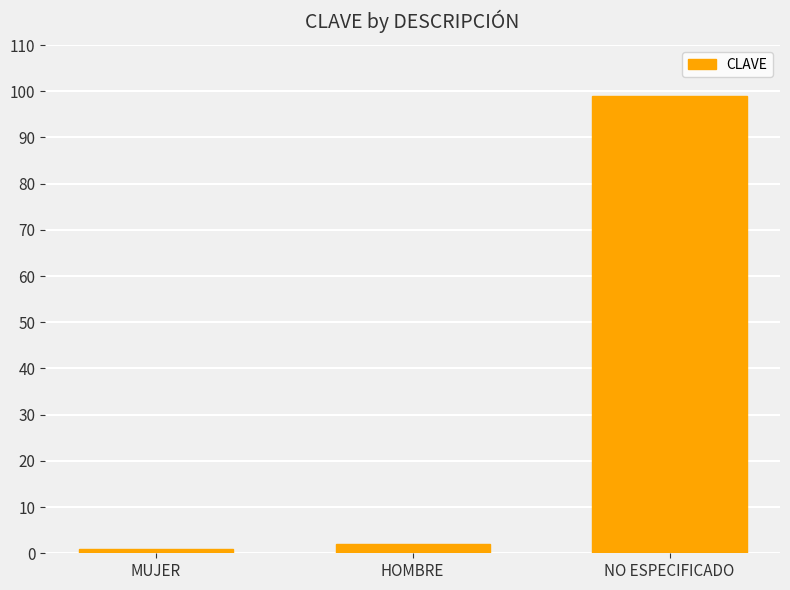

Rank the categories by value from highest to lowest.

NO ESPECIFICADO, HOMBRE, MUJER